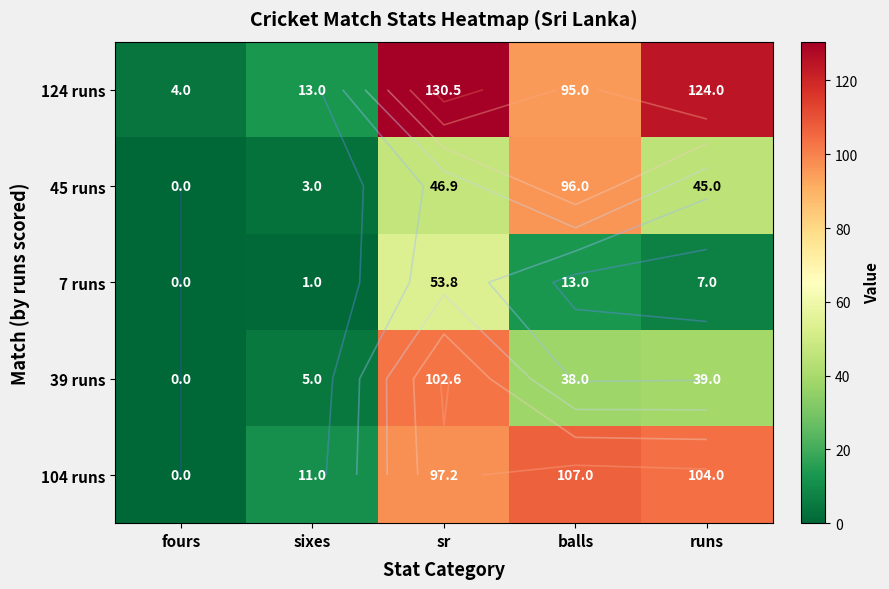

What is the difference between the maximum and minimum values in the 39 runs series?

102.6